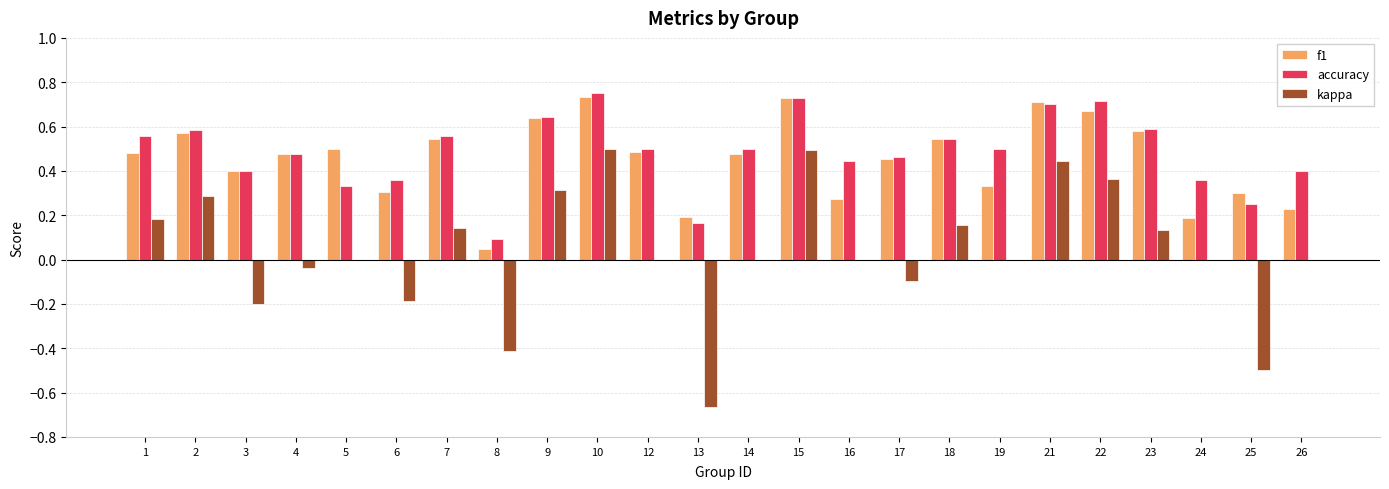

The f1 series shows 0.5 at 5. True or false?

True